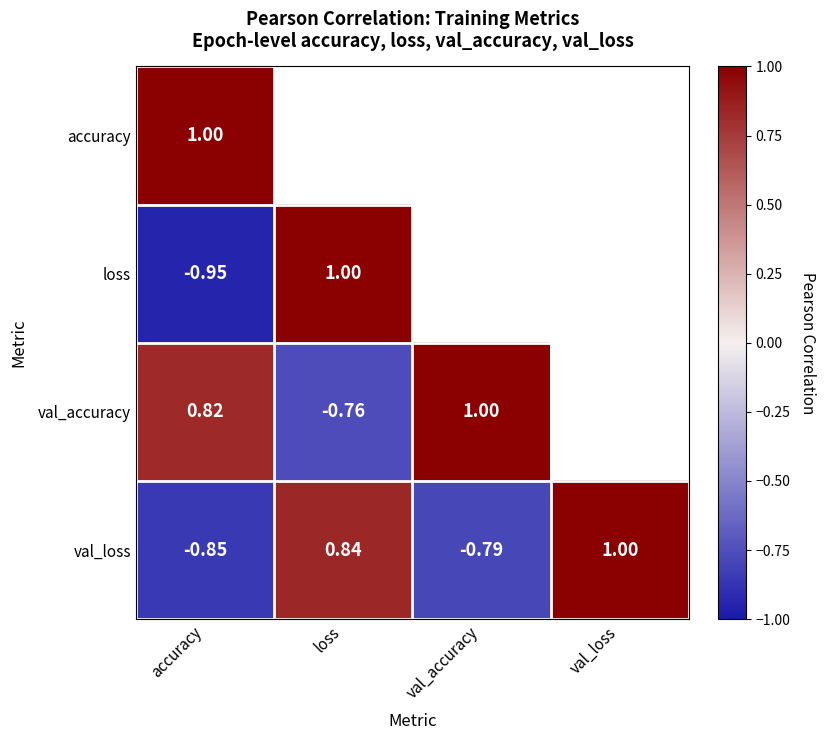

Between accuracy and val_accuracy, which is larger?

val_accuracy